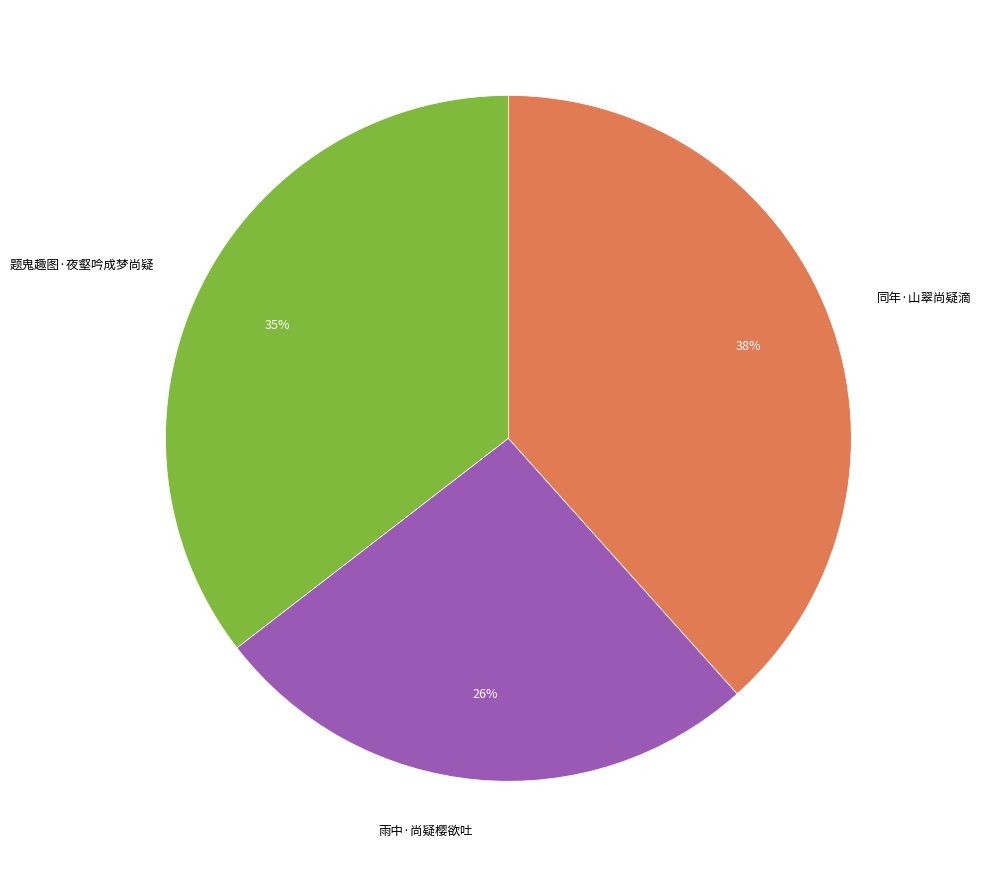

How many slices are in this pie chart?

3